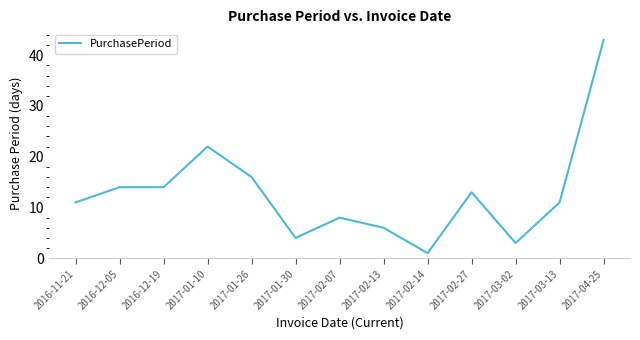

What is the smallest value displayed?

1